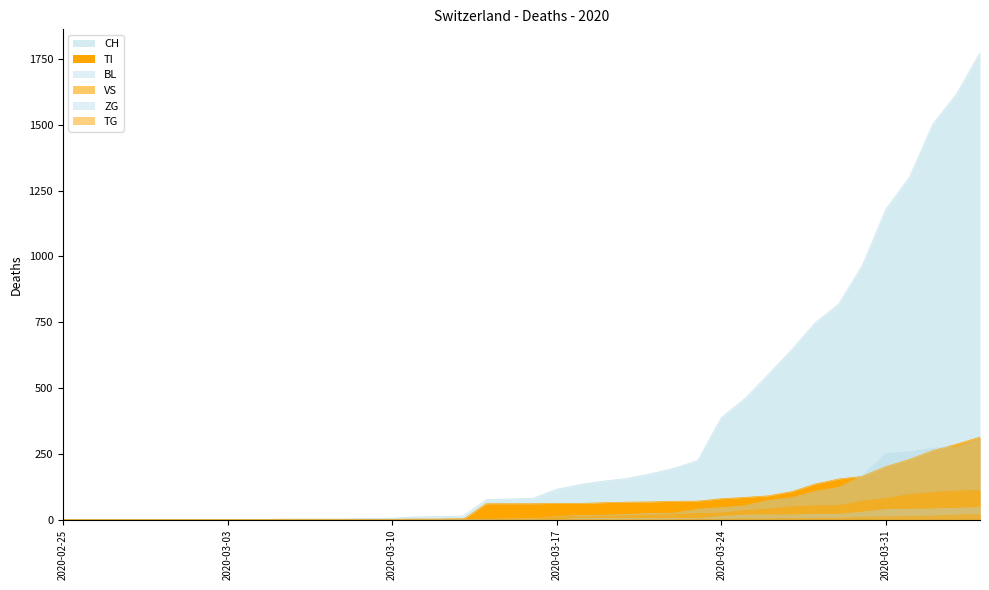

At which category is the sum across all series the highest?

2020-04-04